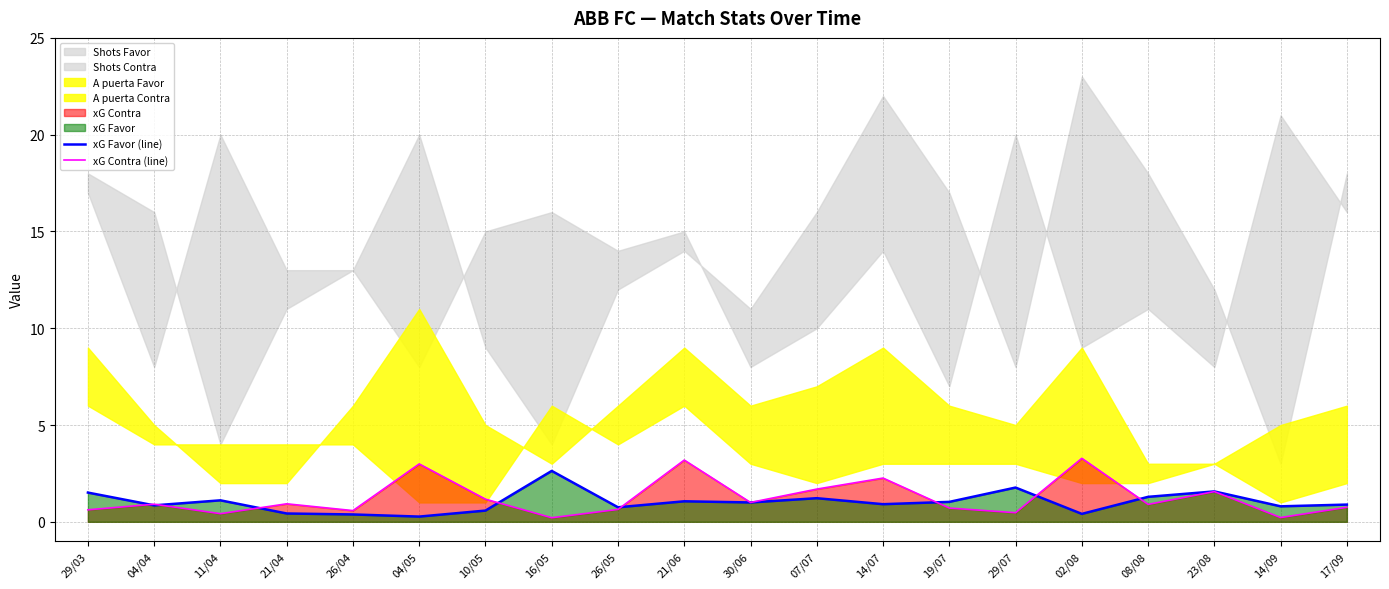

At how many categories does at least one series exceed 2?

5